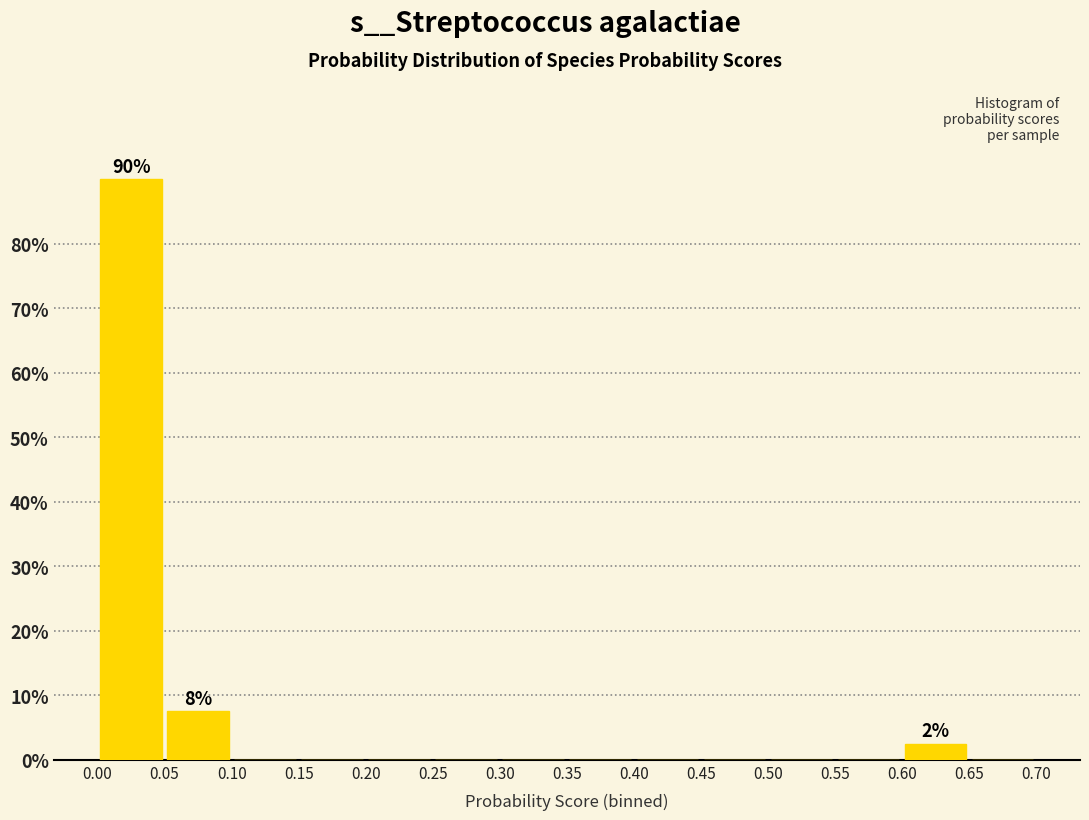

Which range on the x-axis has the tallest bar?

0.00 to 0.05